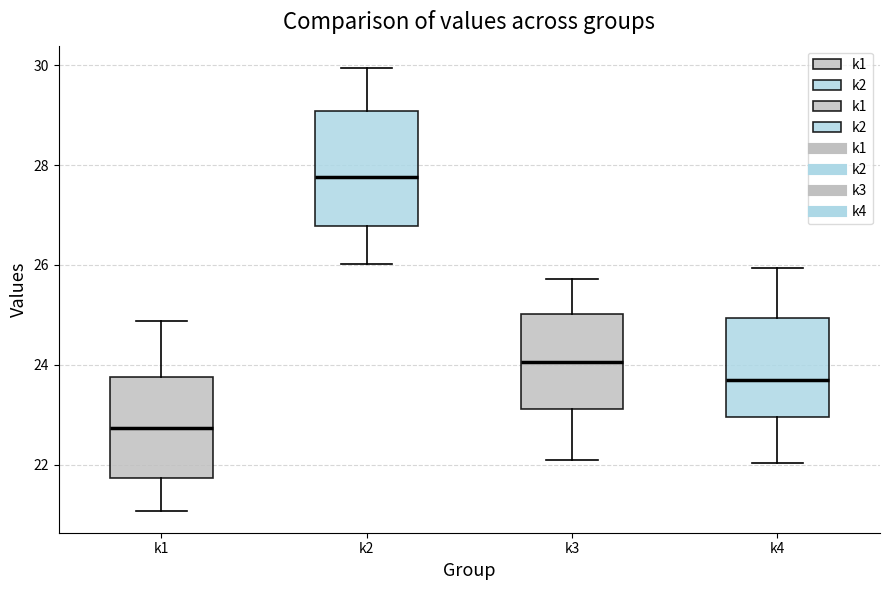

Which box's median line is the highest?

k2